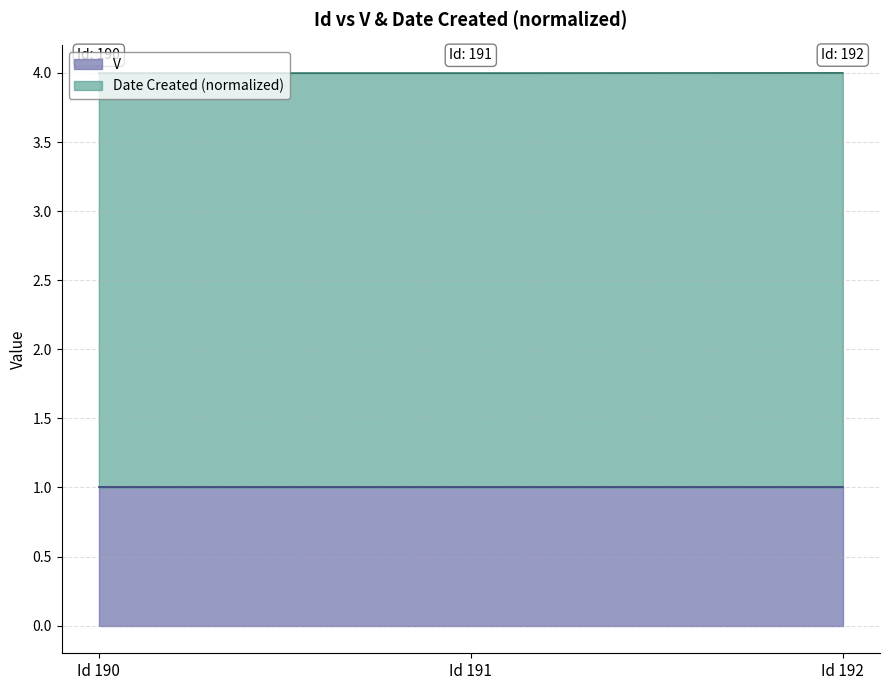

True or false: V has a value of 1.5 at Id 190.

False